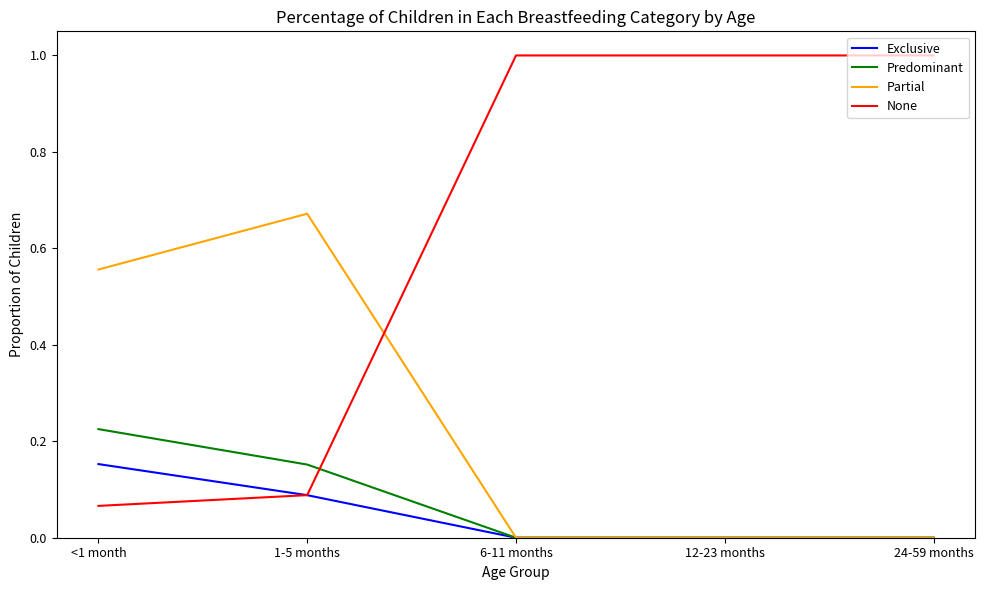

Which series ends up on top after the final intersection of Exclusive and None?

None